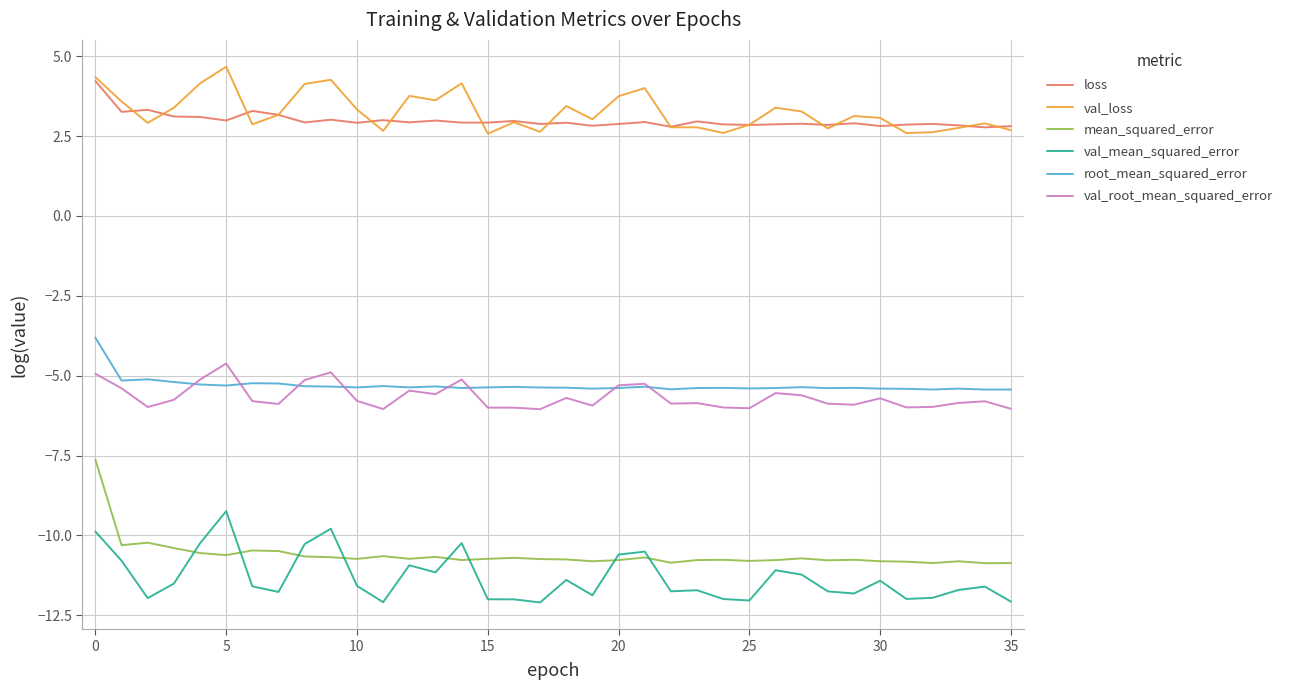

True or false: loss and val_mean_squared_error cross at least once.

False